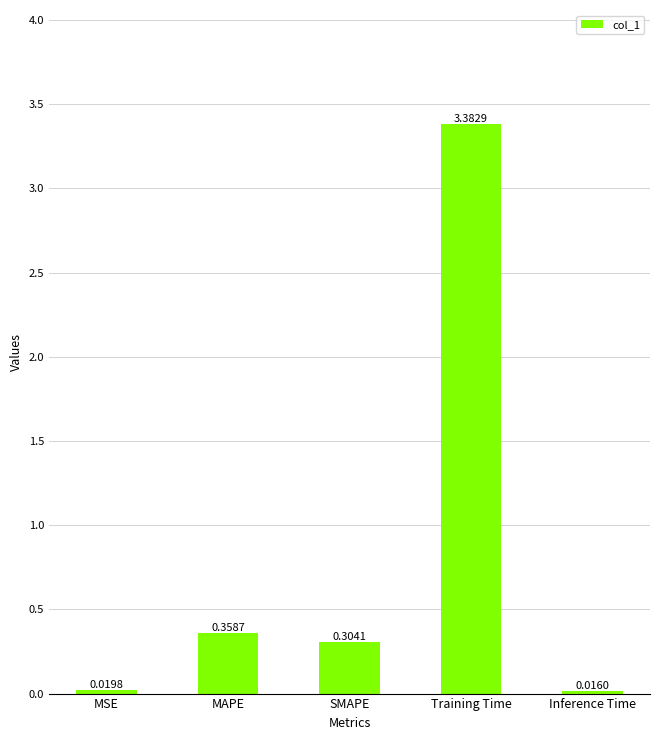

Which has a higher value, MAPE or MSE?

MAPE